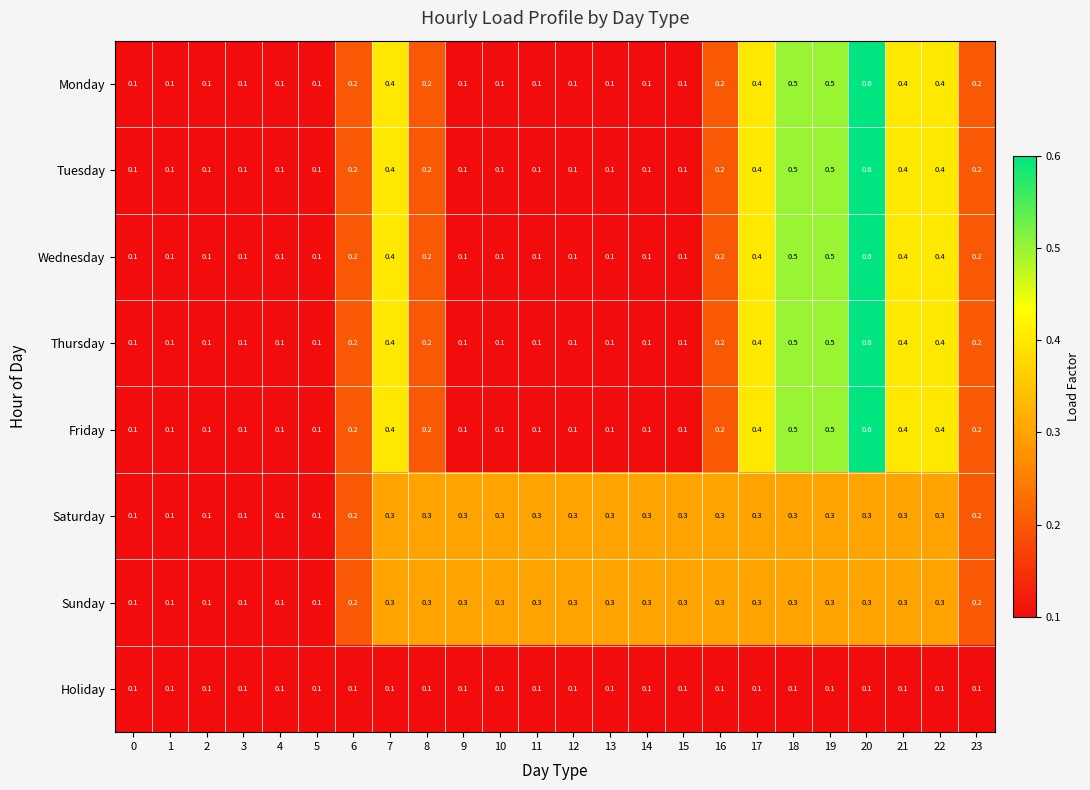

At how many categories does at least one series exceed 0?

24